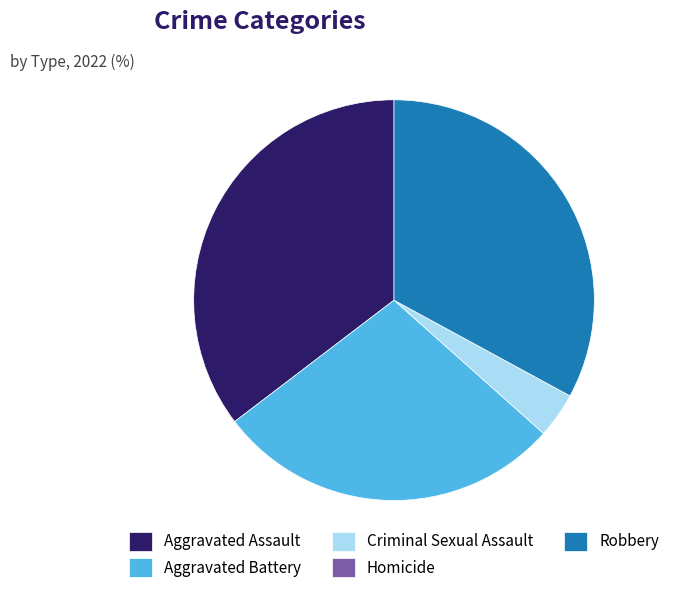

Approximately how many times larger is the value at Robbery compared to Aggravated Battery?

1.2